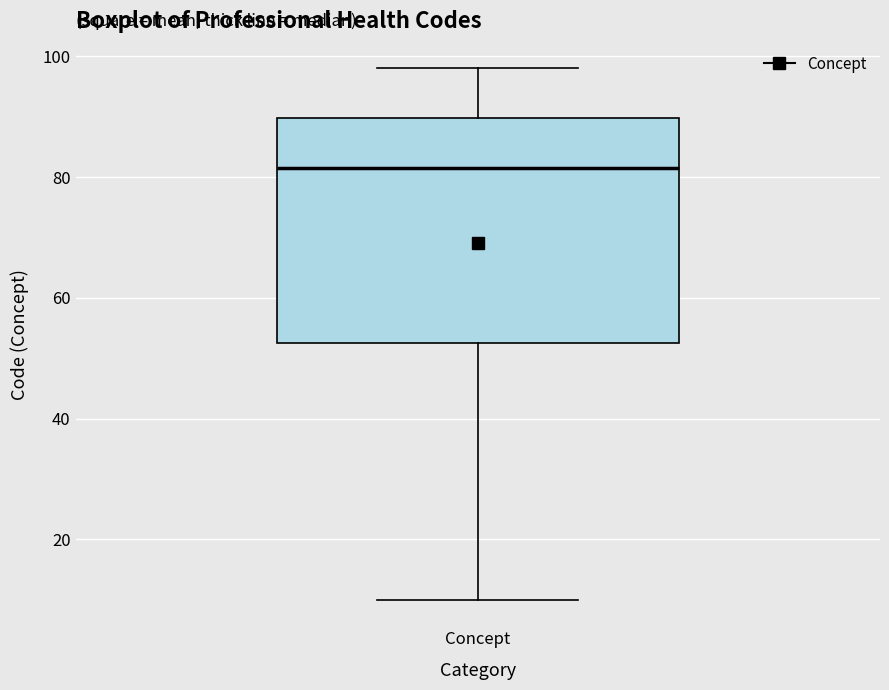

Read this box plot against the y-axis: the position of the median line, the range covered by the box, and the ends of both whiskers. The values are not printed on the chart, so give them approximately, as read against the axis.

median 82, box 52 to 90, whiskers 10 to 98